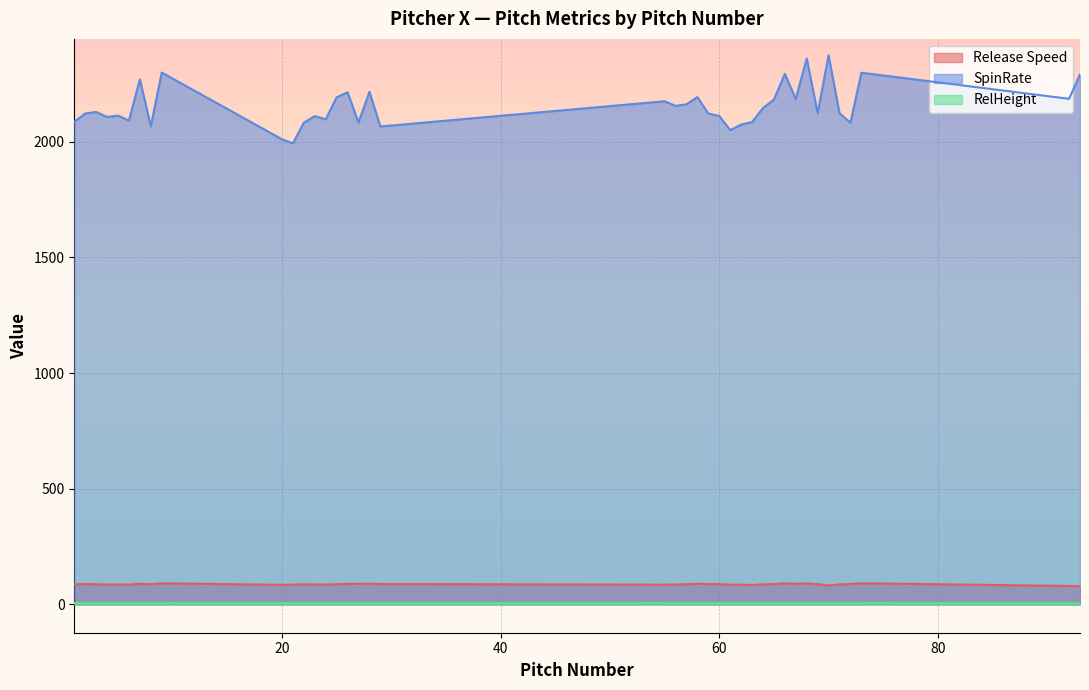

Reading right to left, extract all data points from this chart.

Release Speed: 93=78.7	92=79.9	73=91.6	72=88.4	71=86.5	70=82.2	69=87.8	68=90.9	67=89.2	66=91.1	65=87.9	64=87.0	63=84.2	62=85.3	61=85.4	60=87.6	59=87.9	58=89.3	57=87.2	56=86.2	55=85.5	29=88.2	28=89.7	27=88.8	26=88.6	25=87.4	24=86.1	23=86.6	22=87.0	21=85.8	20=84.7	9=91.4	8=87.5	7=89.0	6=85.7	5=86.4	4=85.9	3=87.0	2=88.6	1=86.7
SpinRate: 93=2290.2	92=2184.7	73=2297.4	72=2081.4	71=2122.6	70=2372.4	69=2122.4	68=2358.9	67=2184.0	66=2292.2	65=2181.3	64=2144.8	63=2084.5	62=2073.3	61=2049.5	60=2110.5	59=2120.8	58=2192.2	57=2161.1	56=2154.1	55=2174.2	29=2065.1	28=2214.8	27=2082.3	26=2212.7	25=2191.1	24=2096.2	23=2109.9	22=2081.6	21=1992.2	20=2010.0	9=2298.0	8=2065.6	7=2269.2	6=2091.0	5=2112.0	4=2106.3	3=2128.0	2=2121.0	1=2085.0
RelHeight: 93=5.7	92=5.8	73=6.1	72=5.6	71=5.8	70=5.6	69=5.6	68=6.0	67=5.9	66=6.0	65=5.6	64=5.7	63=5.9	62=5.9	61=6.0	60=5.6	59=5.8	58=6.1	57=5.5	56=5.7	55=6.1	29=5.6	28=6.1	27=5.8	26=6.1	25=5.8	24=5.5	23=5.8	22=5.8	21=5.9	20=5.9	9=6.0	8=5.6	7=5.8	6=5.6	5=5.8	4=5.7	3=5.9	2=6.0	1=6.0